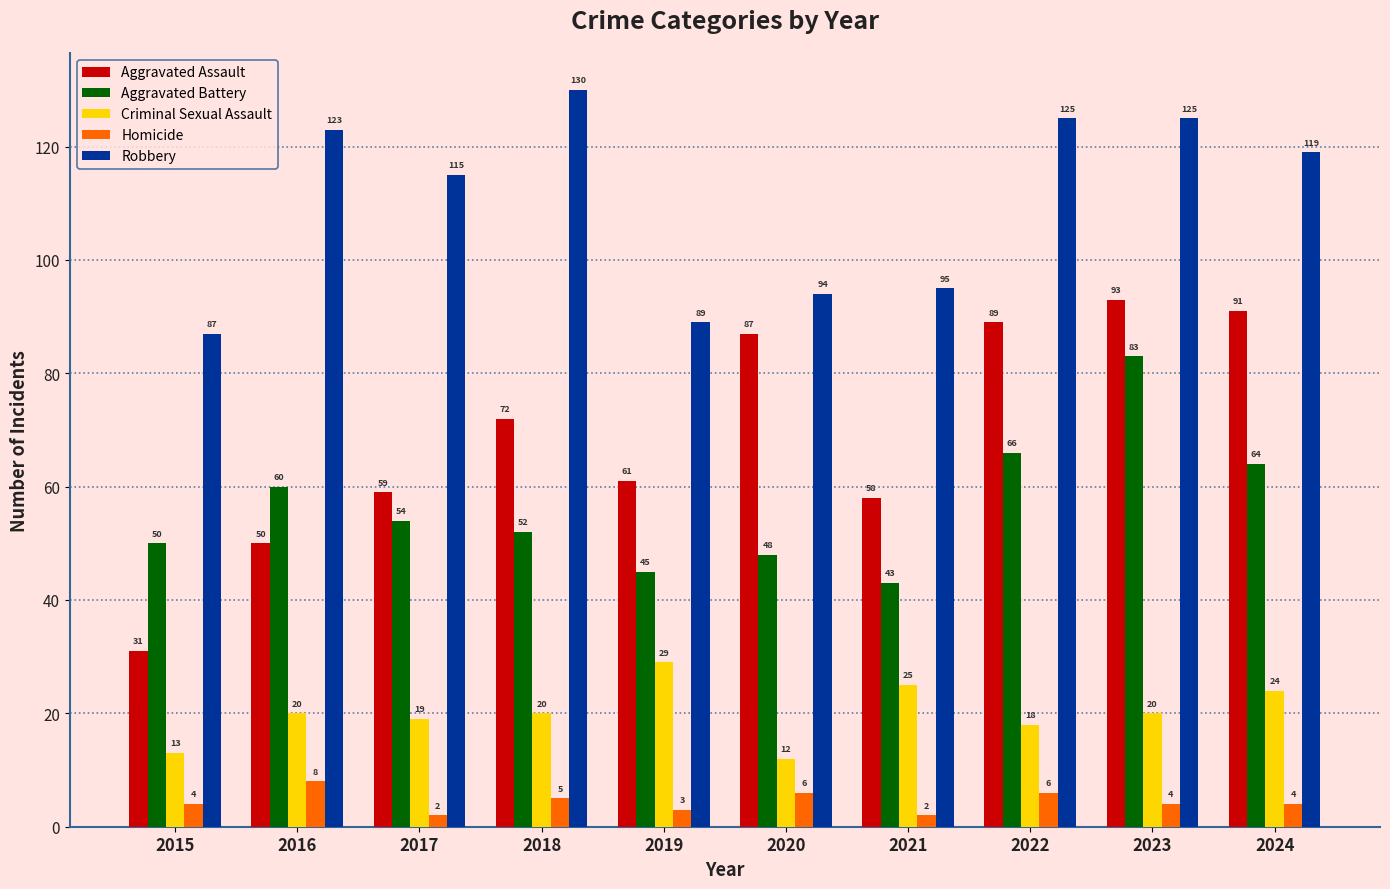

What is the spread (max minus min) of values at 2020?

88